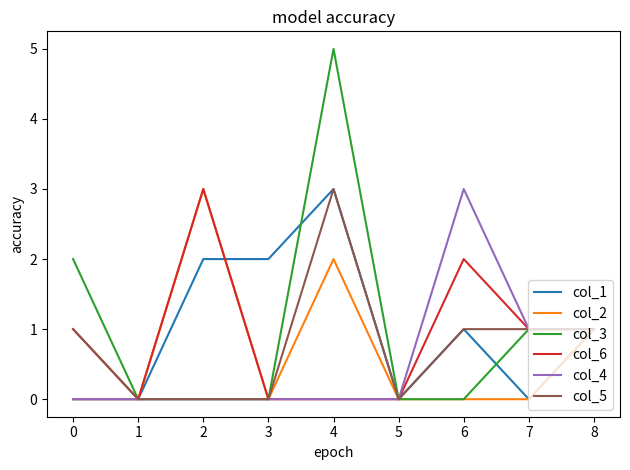

Which series has the largest range (max minus min)?

col_3